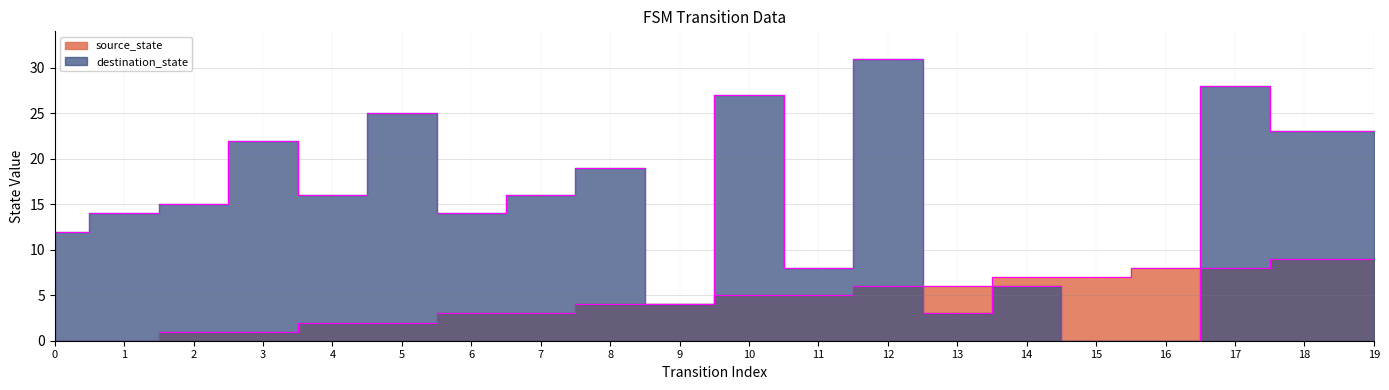

At which category is the sum across all series the highest?

12